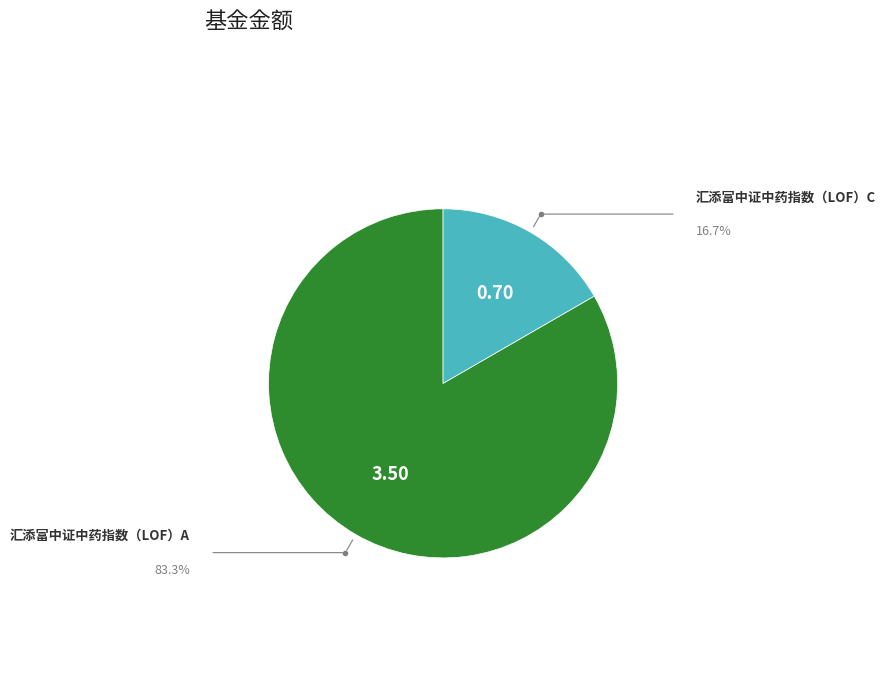

What is the ratio of the value at 汇添富中证中药指数（LOF）C to the value at 汇添富中证中药指数（LOF）A?

0.2